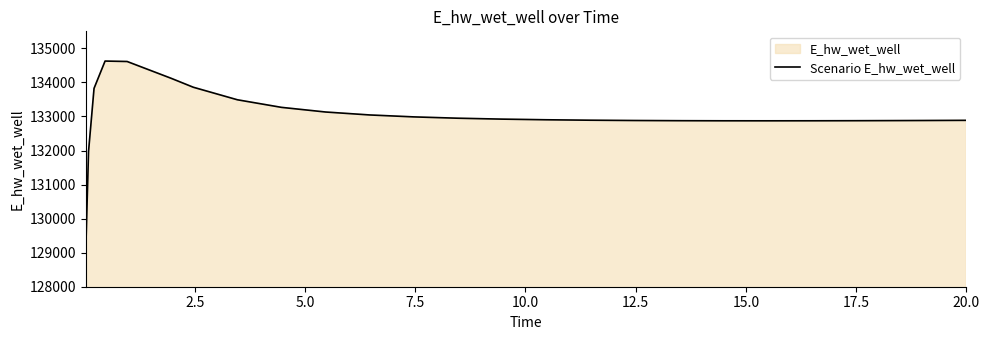

What is the minimum value shown in the chart?

129070.1